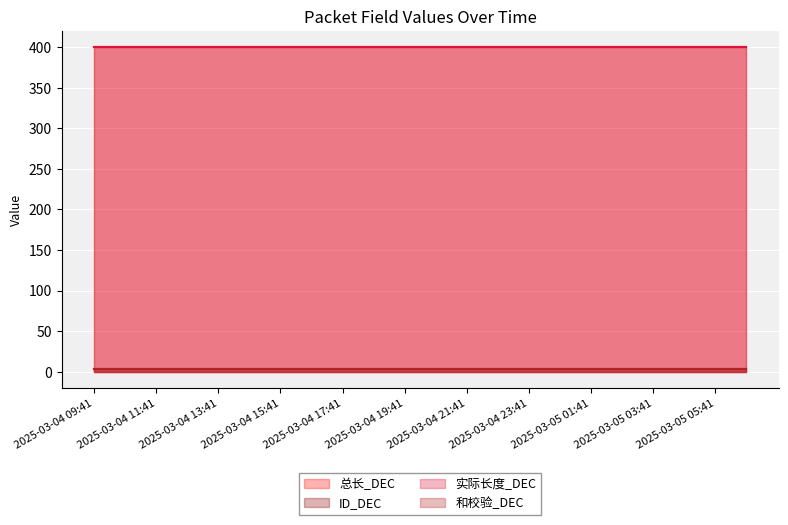

Count the number of categories in the chart.

22